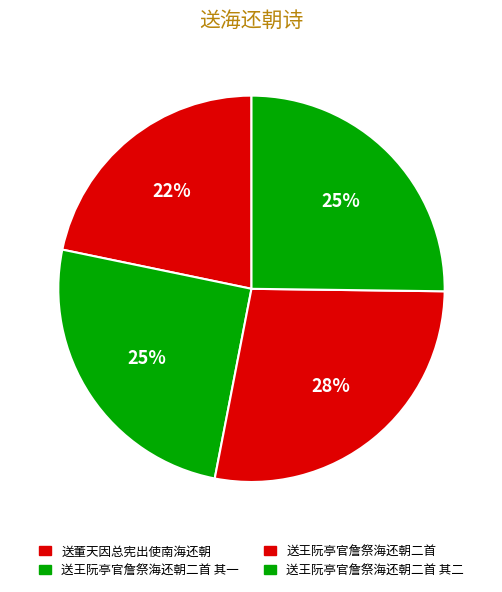

Does any single category account for the majority?

No